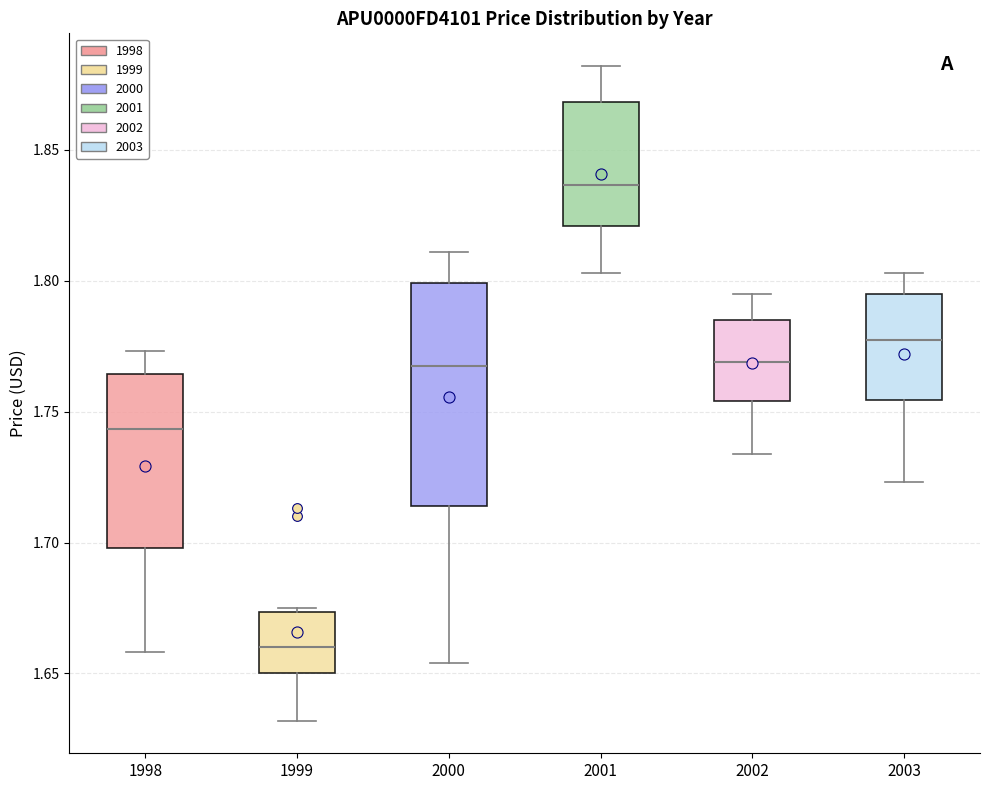

Reading left to right, read every box against the y-axis: the position of its median line, the range the box covers, and the ends of its whiskers. The values are not printed on the chart, so give them approximately, as read against the axis.

1998: median 1.745, box 1.700 to 1.765, whiskers 1.660 to 1.775
1999: median 1.660, box 1.650 to 1.675, whiskers 1.630 to 1.675 (just above the box's upper edge)
2000: median 1.770, box 1.715 to 1.800, whiskers 1.655 to 1.810
2001: median 1.835, box 1.820 to 1.870, whiskers 1.805 to 1.880
2002: median 1.770, box 1.755 to 1.785, whiskers 1.735 to 1.795
2003: median 1.780, box 1.755 to 1.795, whiskers 1.725 to 1.805